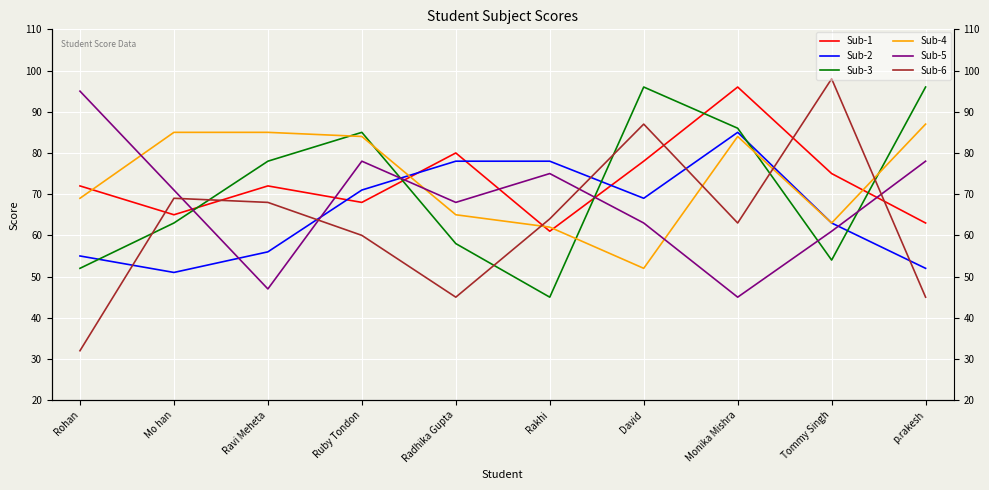

What is the difference between the maximum and minimum values in the Sub-1 series?

35